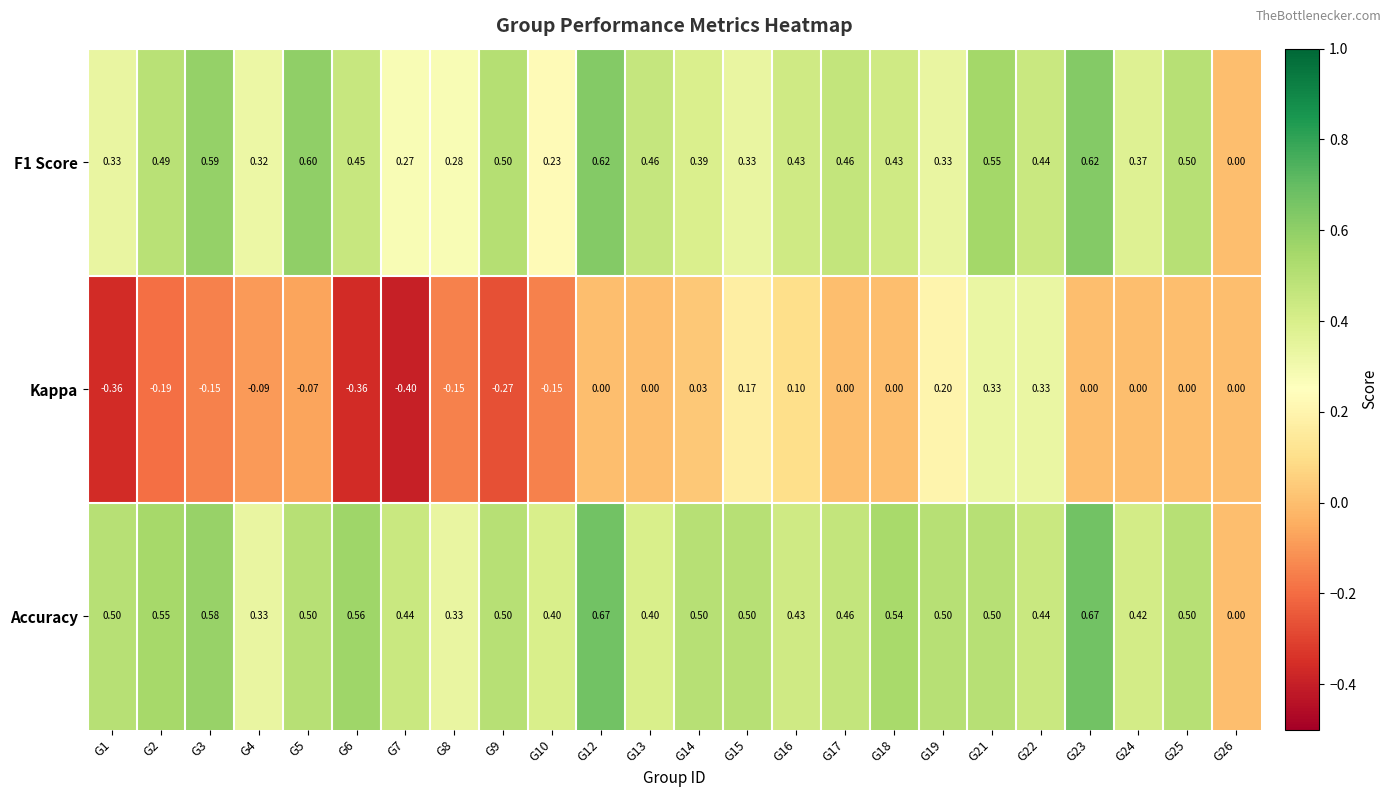

Rank the series by their maximum value, from lowest to highest.

Kappa, F1 Score, Accuracy